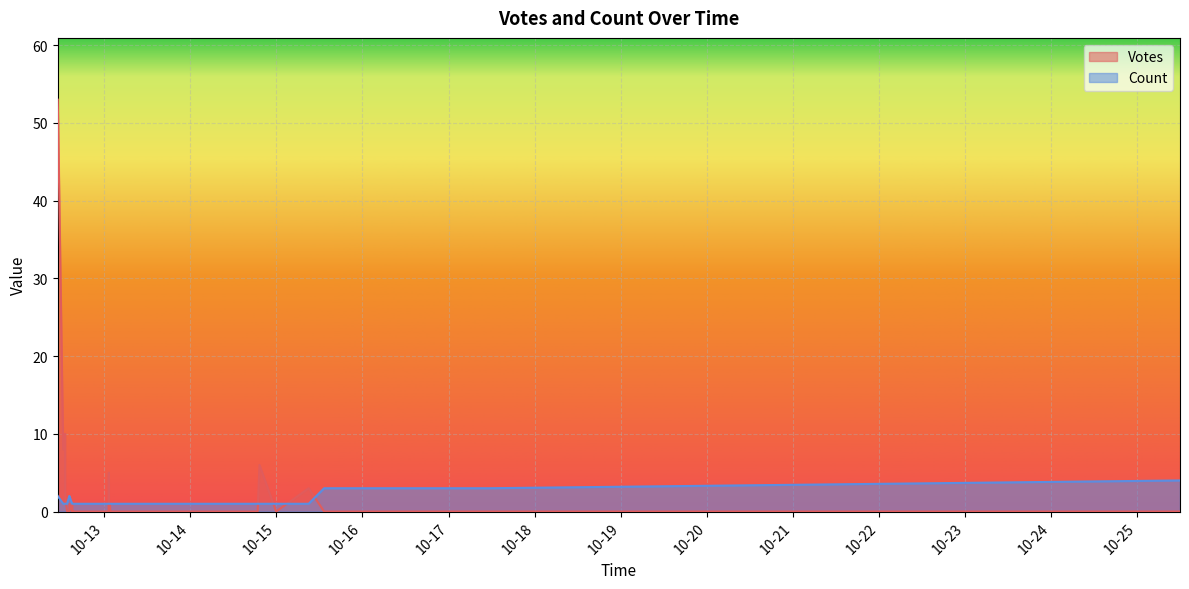

After their last crossing, which series has the higher values: Votes or Count?

Count